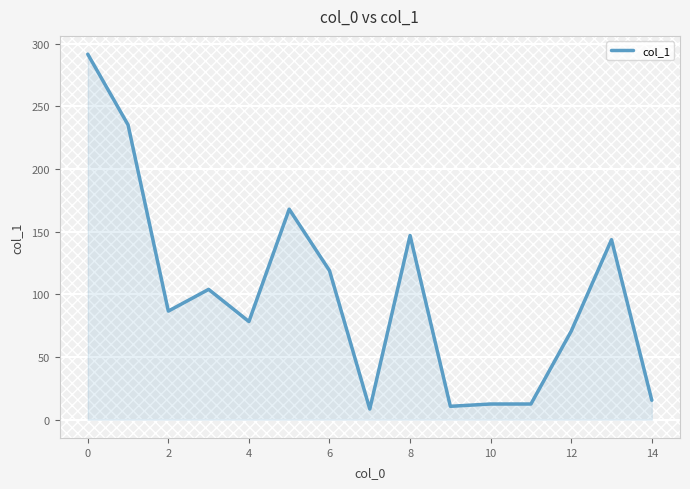

What is the minimum value shown in the chart?

8.5